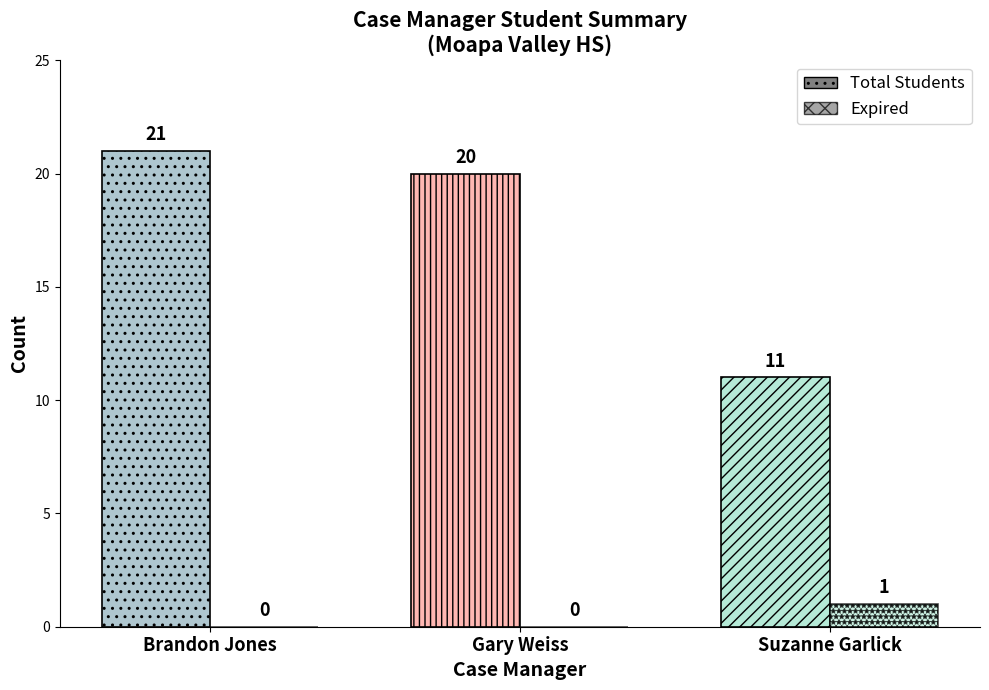

What position from the right is Brandon Jones?

3